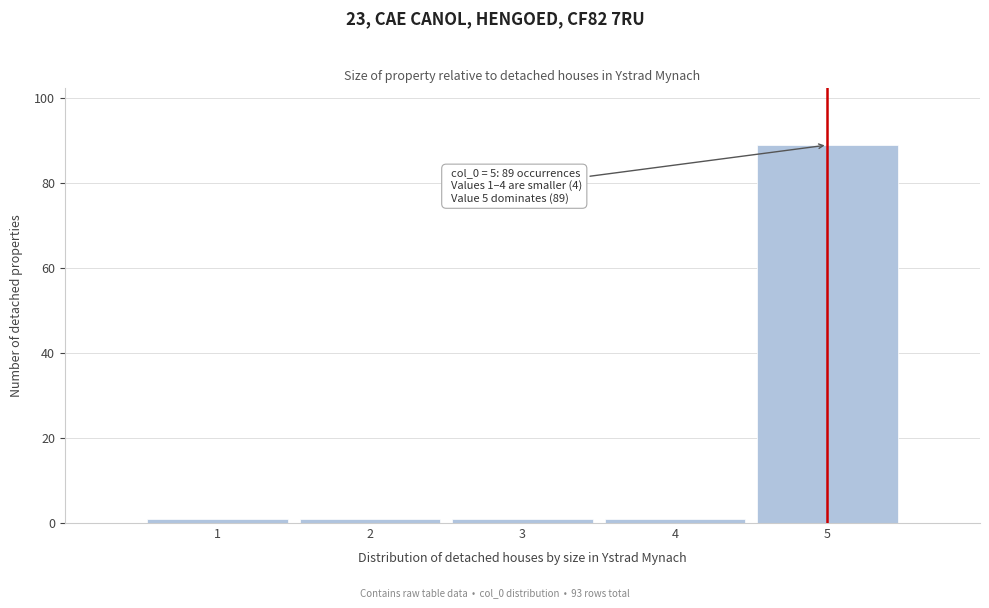

Which range on the x-axis has the tallest bar?

4.5 to 5.5